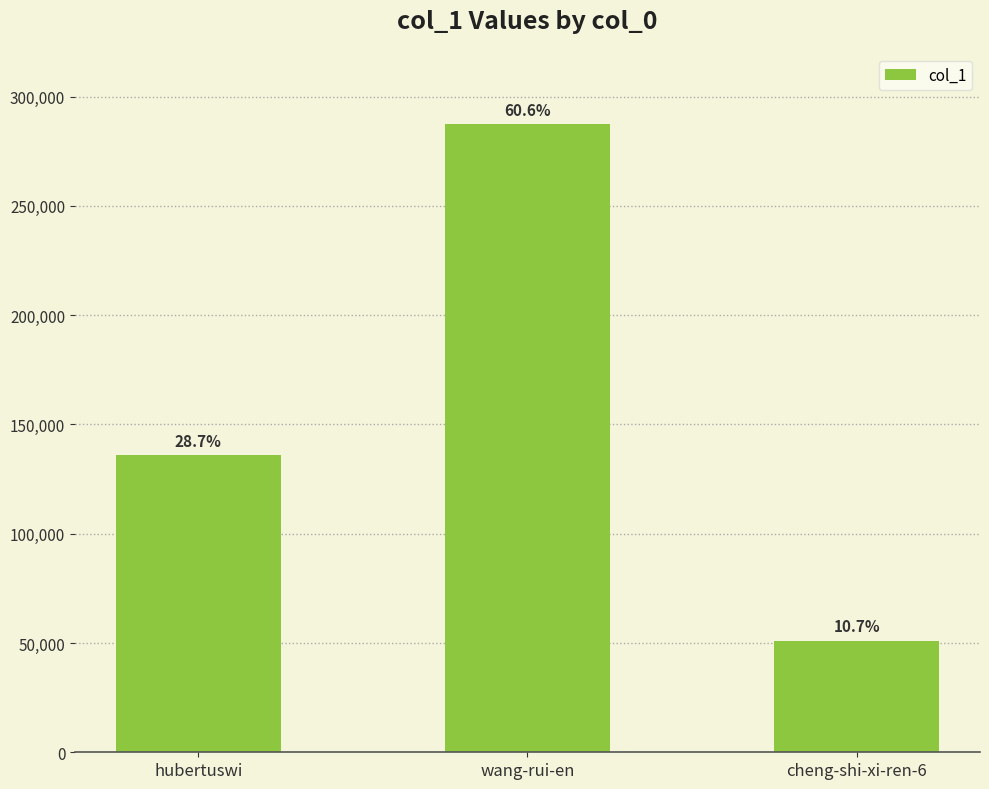

What is the maximum value shown in the chart?

287417